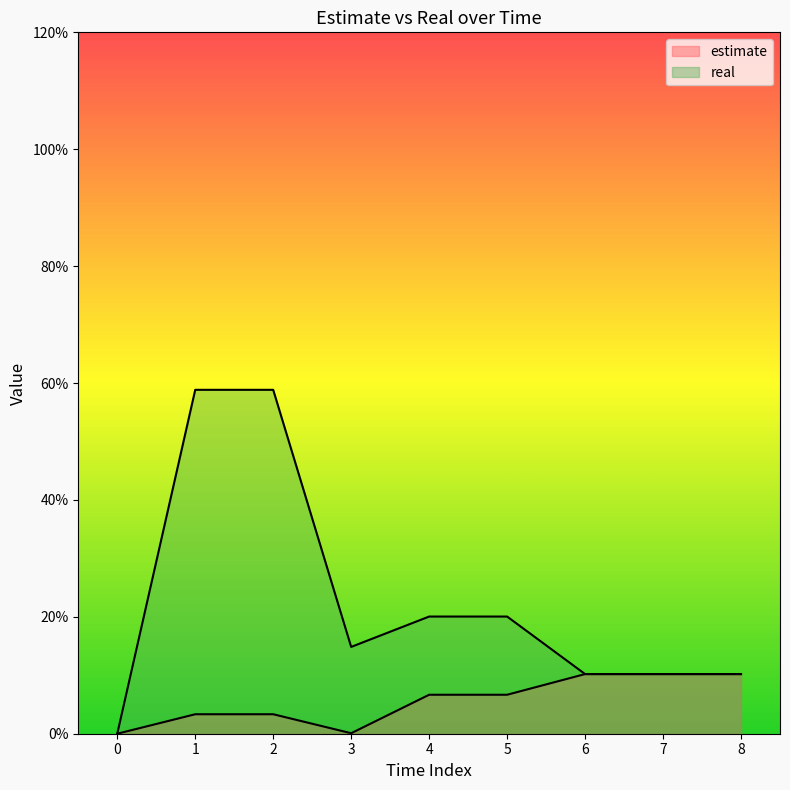

How many categories are shown in the chart?

9